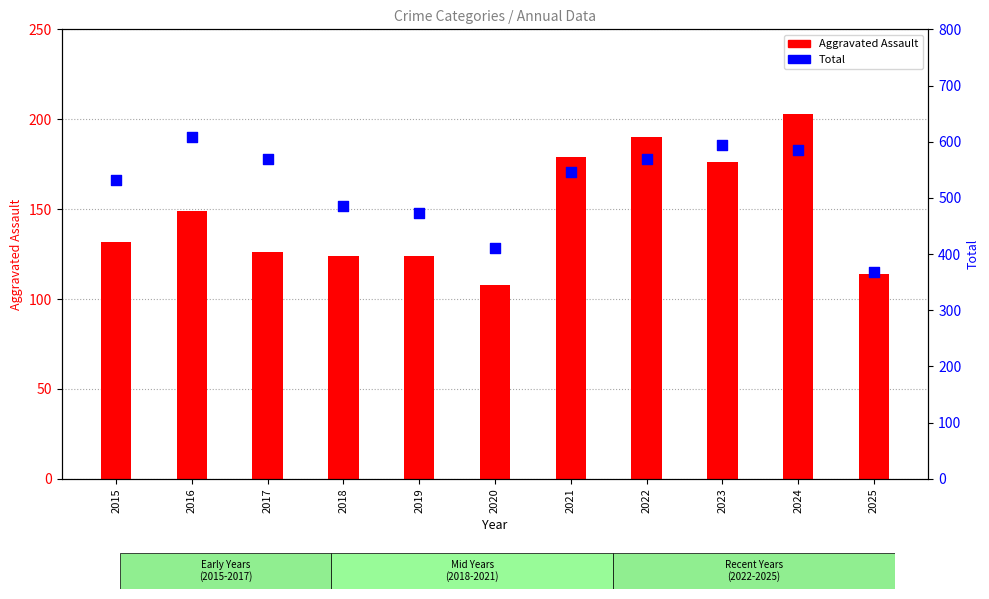

What are all the series names shown in the legend?

Aggravated Assault, Total